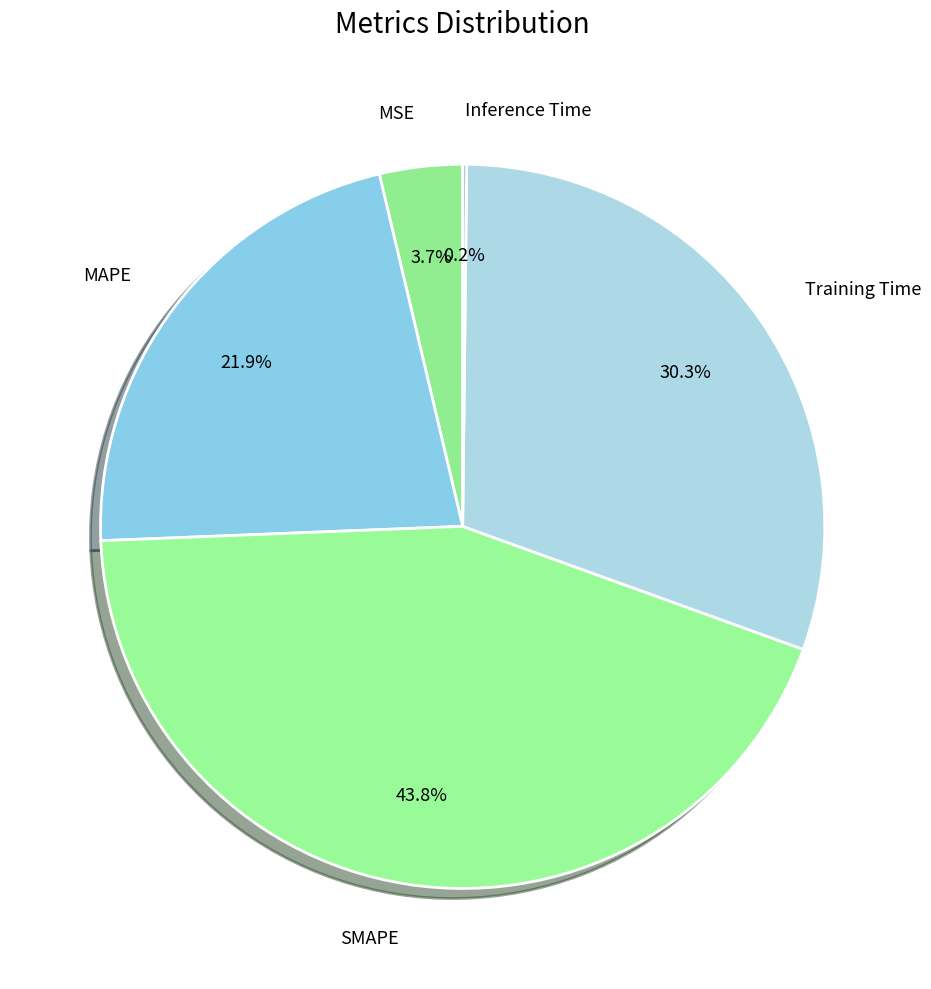

Does SMAPE account for over 50% of the chart?

No